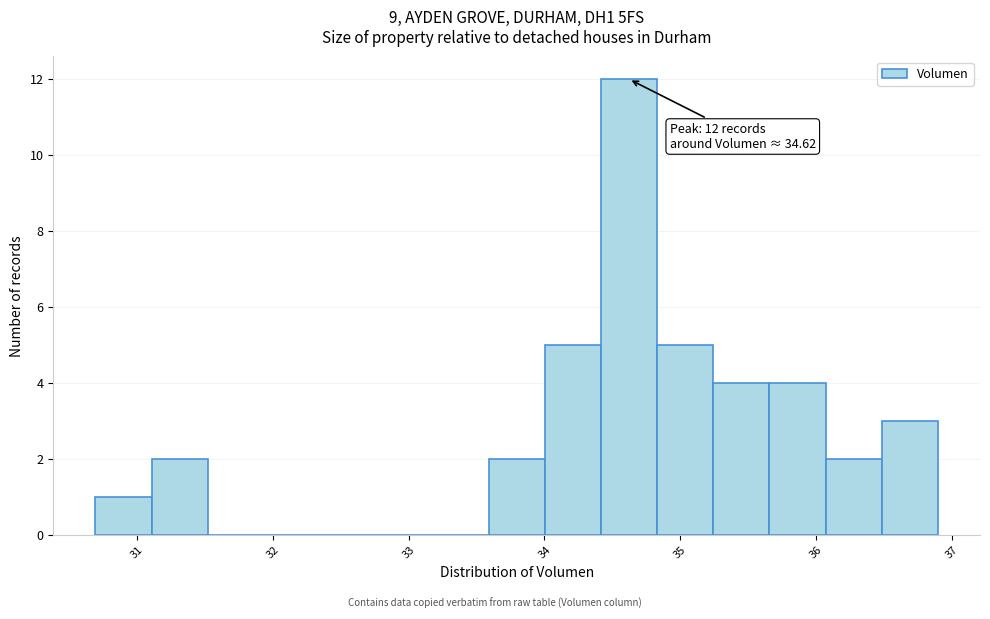

Over which range of the x-axis is the bar tallest?

34.4 to 34.8